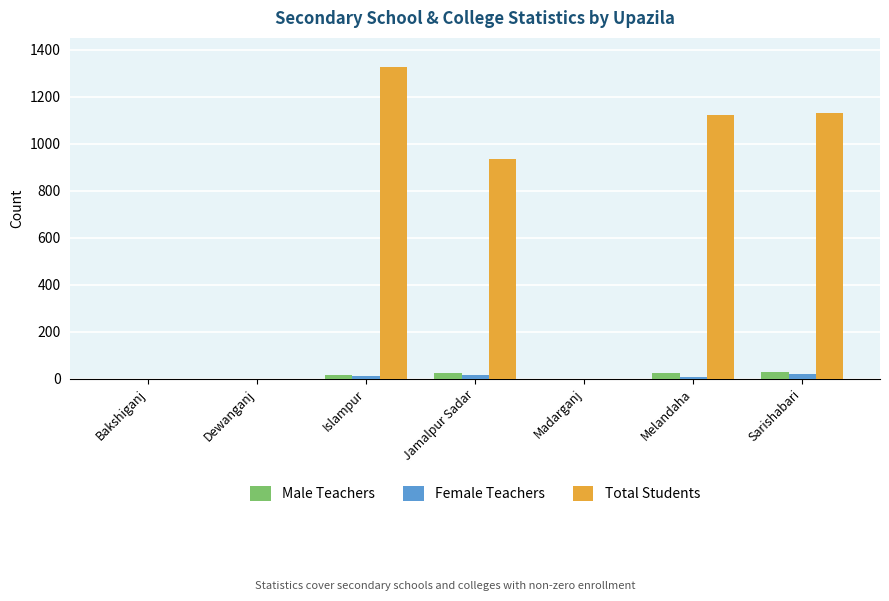

The value of Total Students at Bakshiganj is 0. True or false?

True